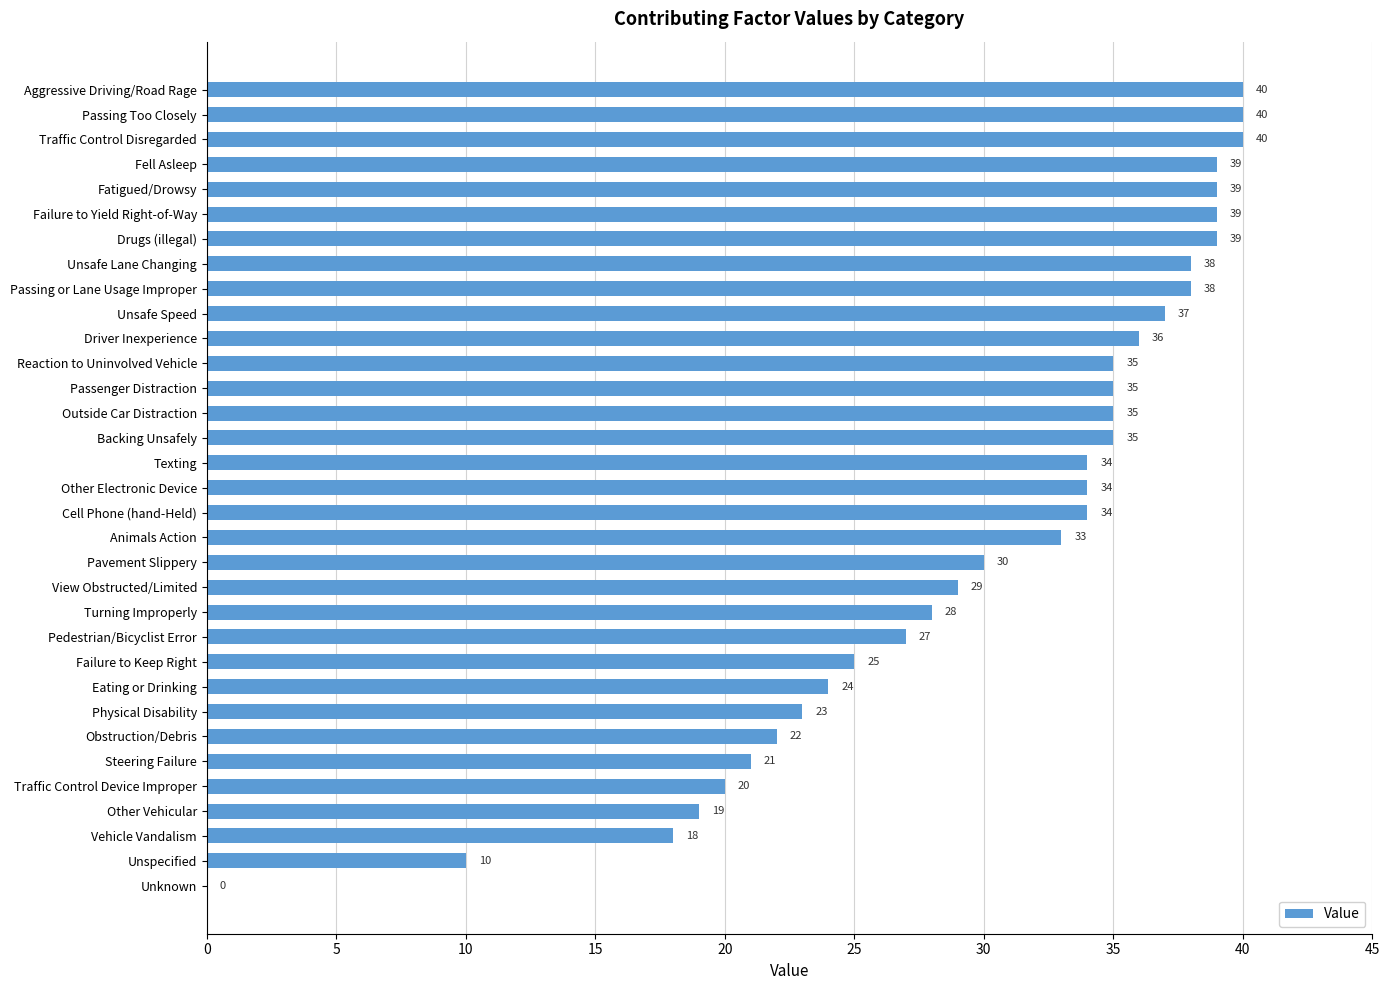

Is it true that the value at Other Vehicular is 19?

True